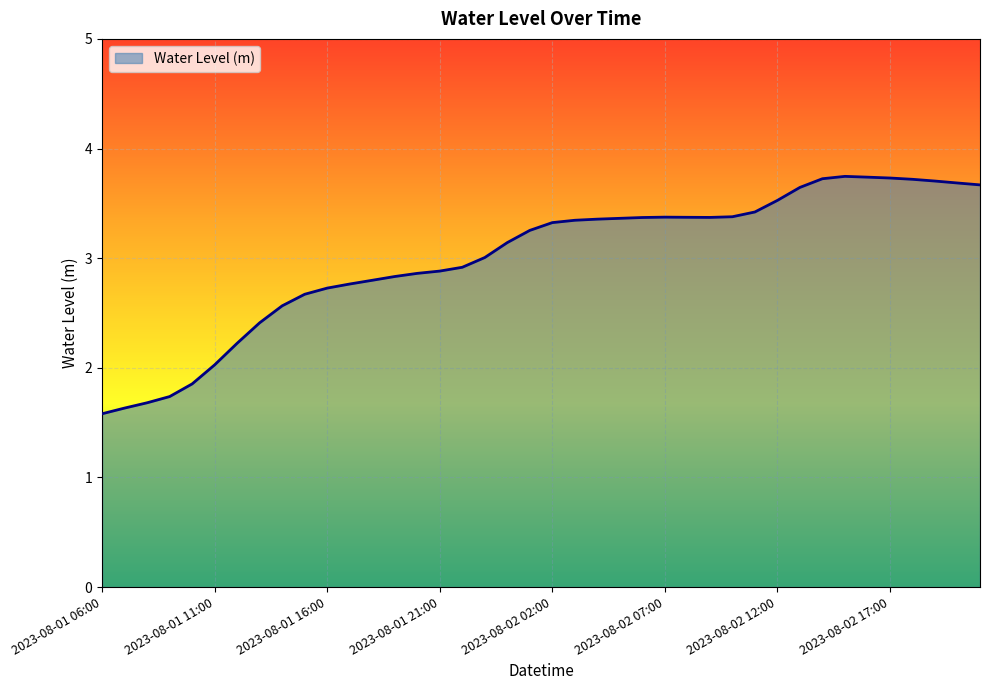

What is the difference between the maximum and minimum values?

2.2